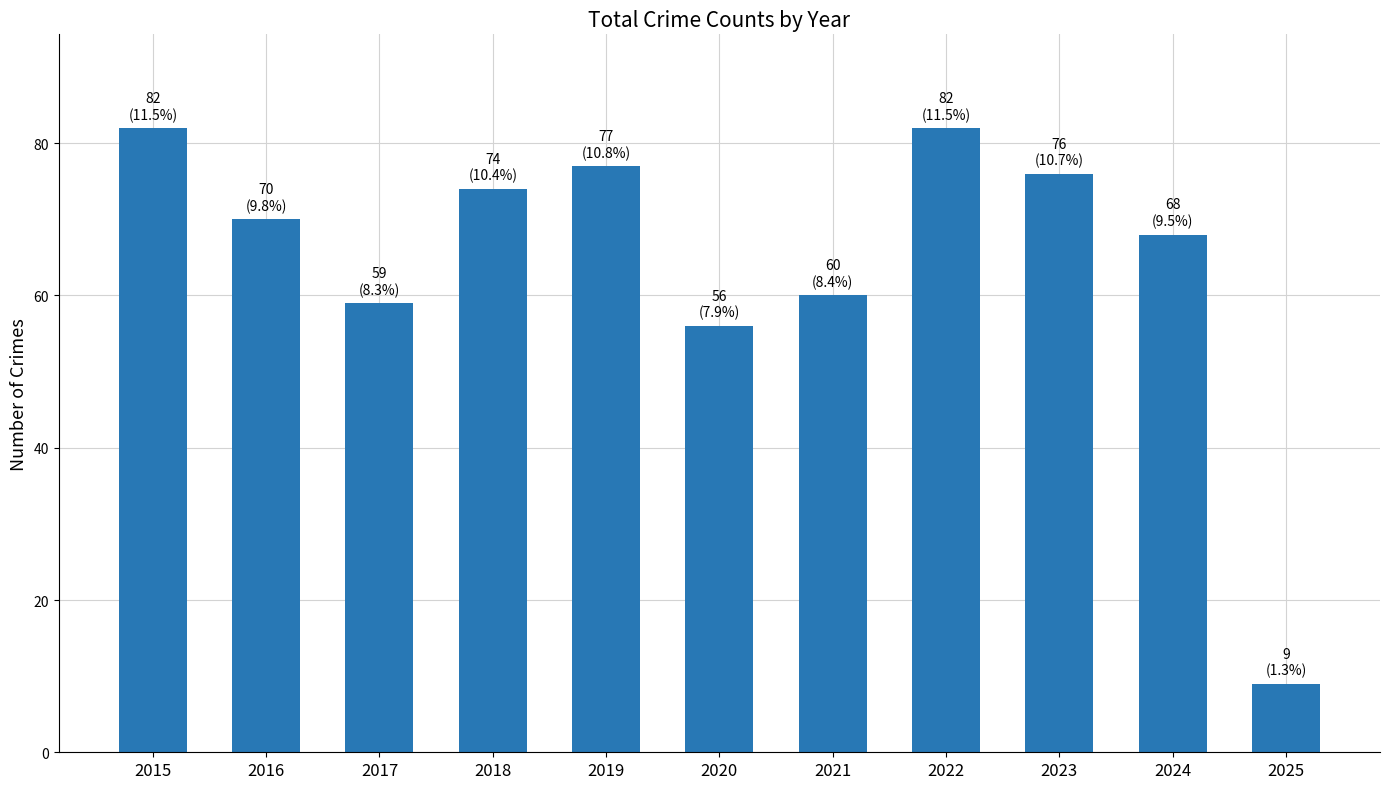

Reading right to left, transcribe all the data shown in this chart.

9	68	76	82	60	56	77	74	59	70	82